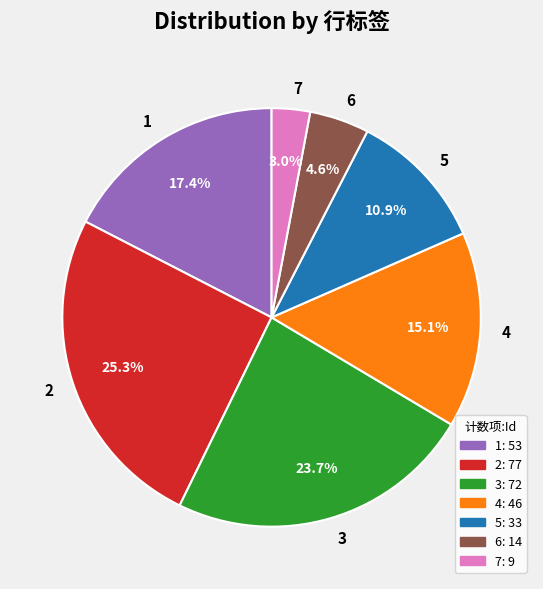

What percentage is the 4 slice, to the nearest percent?

15%